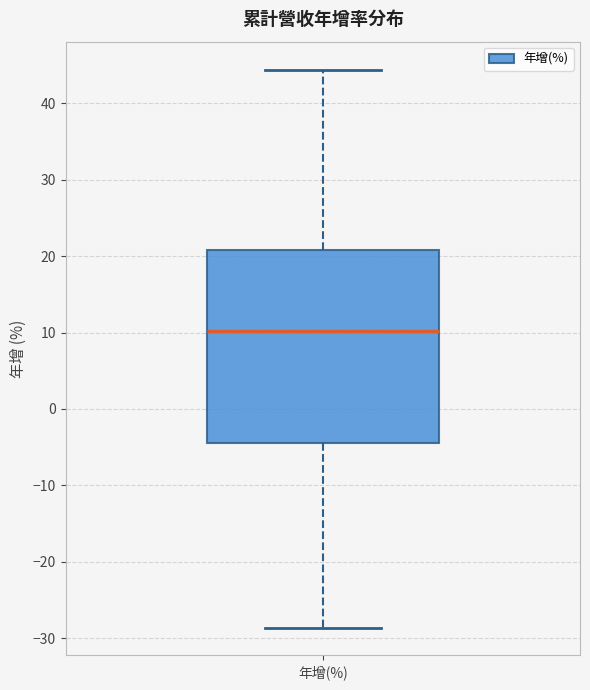

Where does the upper whisker of the box for 年增(%) end on the y-axis? The values are not printed on the chart, so give them approximately, as read against the axis.

44